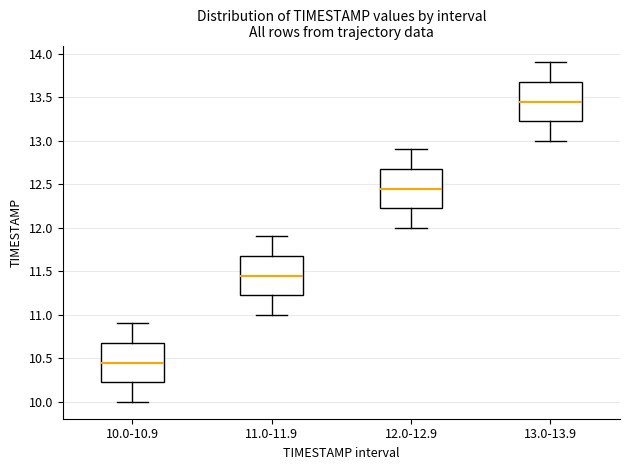

Which box has the lowest median line?

10.0-10.9